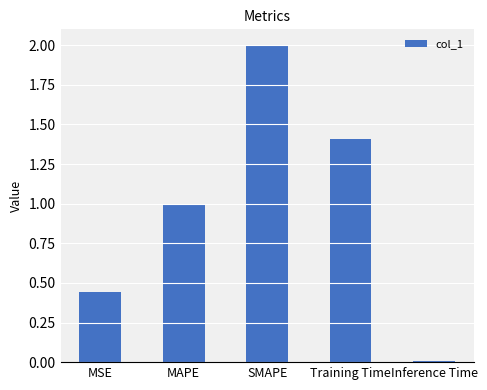

What is the label of the 3rd bar from the right?

SMAPE